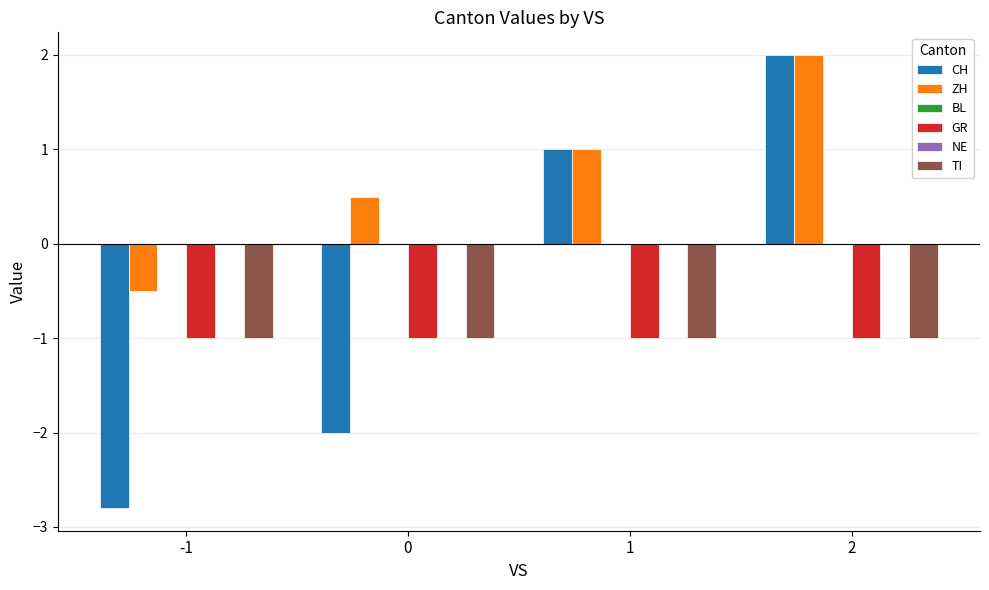

Which series has the widest spread of values?

CH